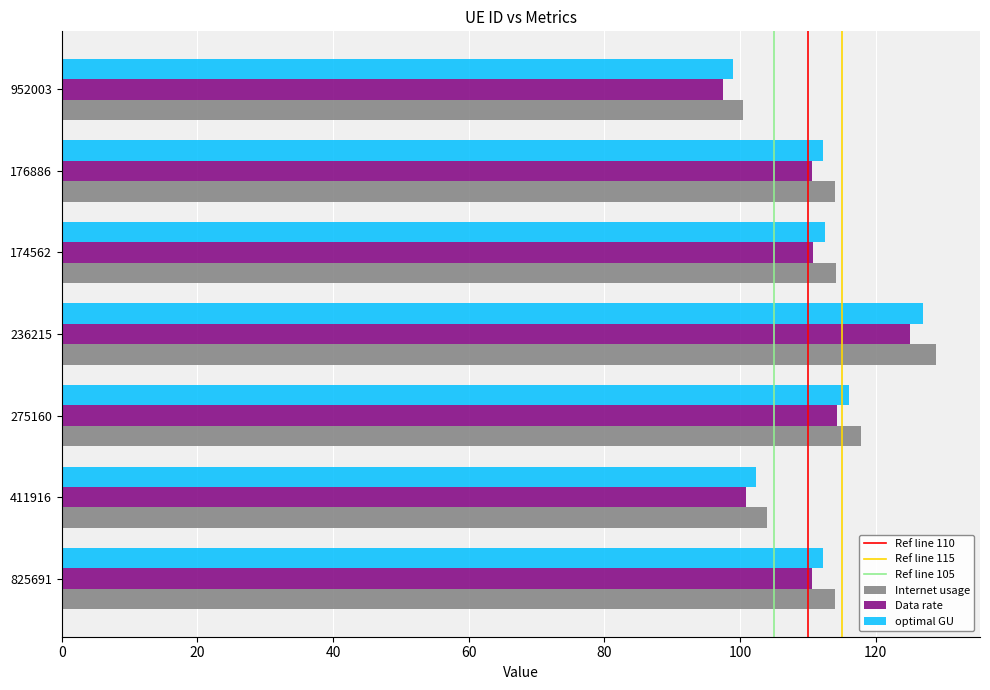

What is the sum of all Internet usage values?

793.1